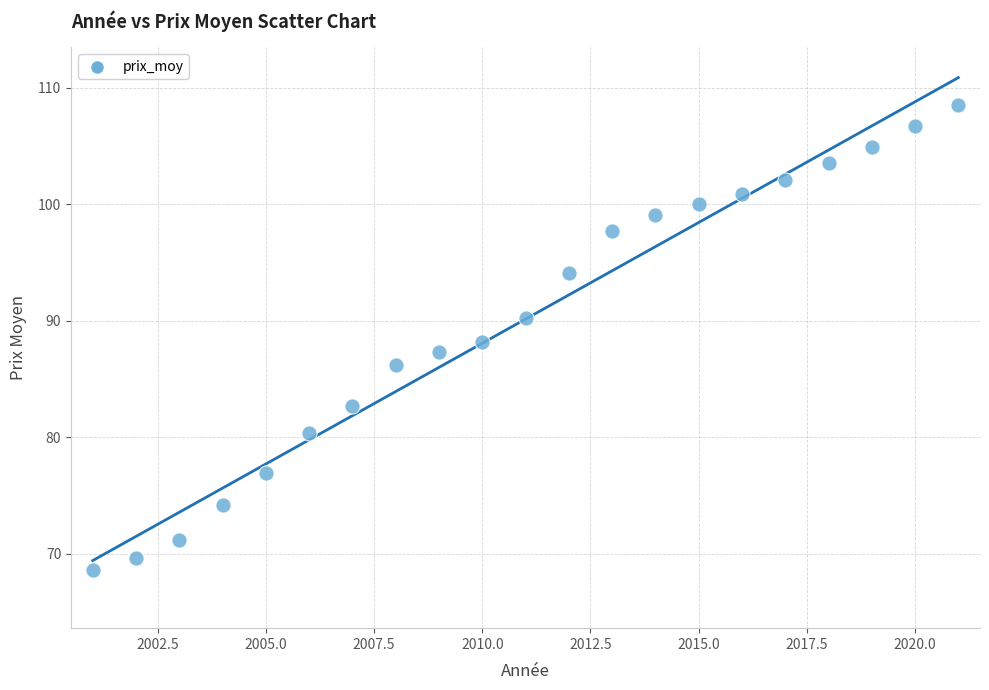

What is the range of X values (max minus min)?

20.0